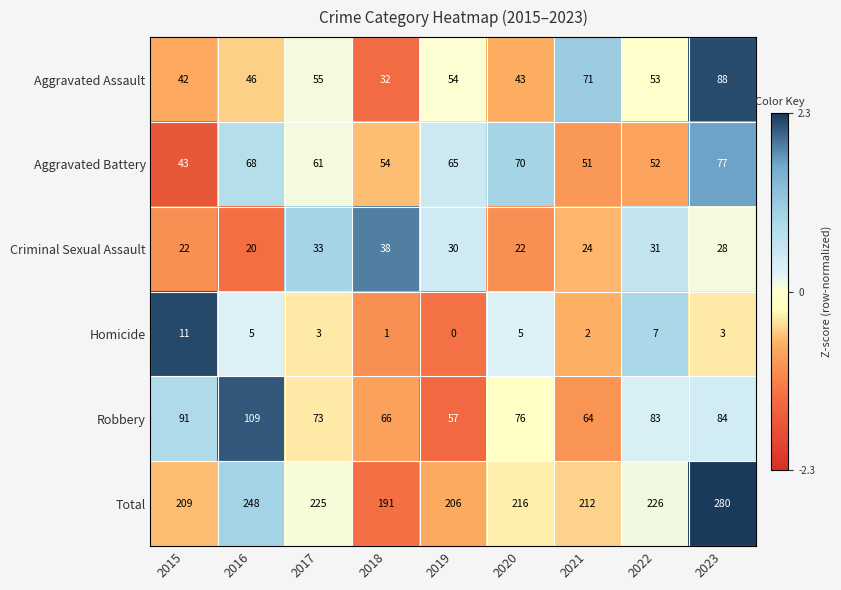

How many data points in Total are less than 216?

4